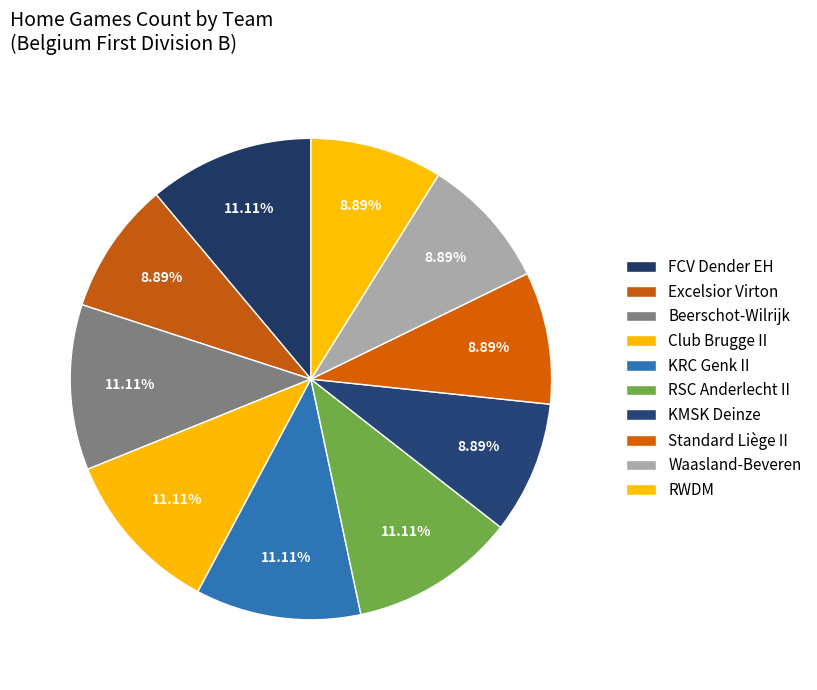

How many slices are in this pie chart?

10